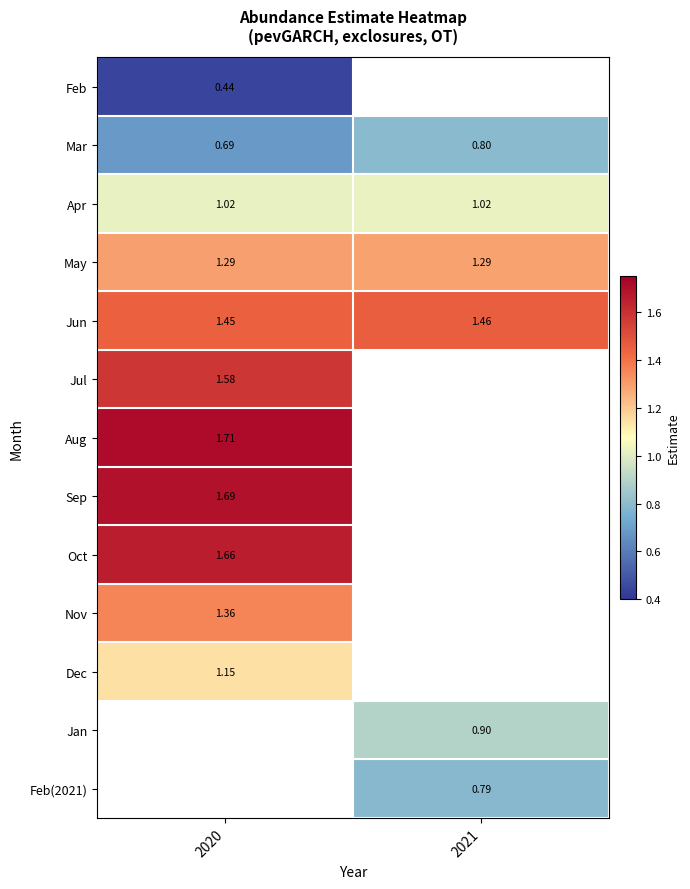

At how many categories does at least one series exceed 0?

2